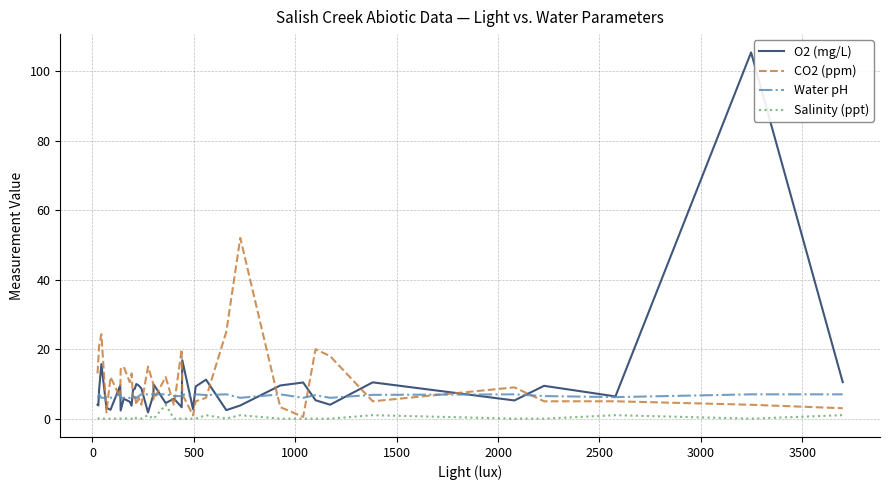

True or false: Water pH and Salinity (ppt) cross at least once.

False